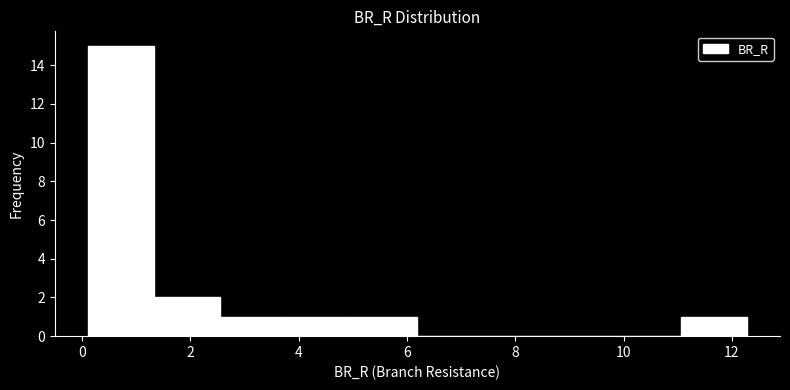

Reading left to right, transcribe this chart: for each bar, give the range it covers on the x-axis and its height. Neither the bar edges nor the heights are printed on the chart, so give them approximately, as read against the axes.

0.2 to 1.4: 15
1.4 to 2.6: 2
2.6 to 3.8: 1
3.8 to 5.0: 1
5.0 to 6.2: 1
6.2 to 7.4: 0
7.4 to 8.6: 0
8.6 to 9.8: 0
9.8 to 11.0: 0
11.0 to 12.2: 1